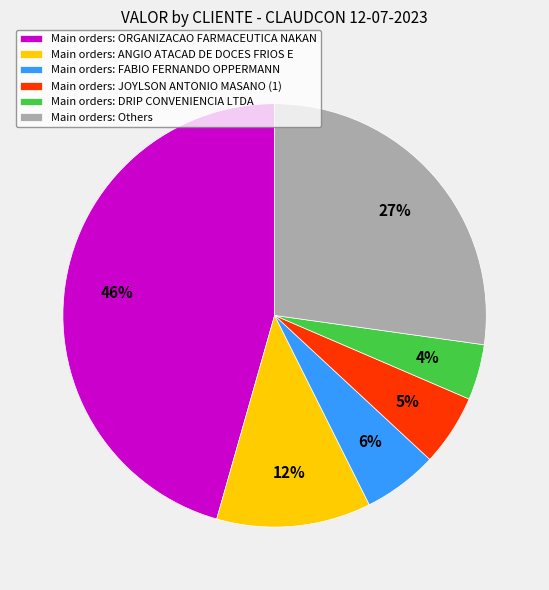

Which has a higher value, Main orders: Others or Main orders: DRIP CONVENIENCIA LTDA?

Main orders: Others